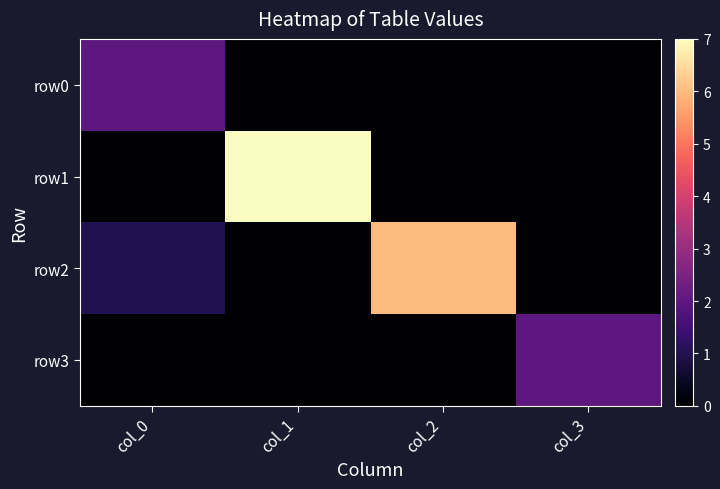

What is the total value across all series at col_0?

3